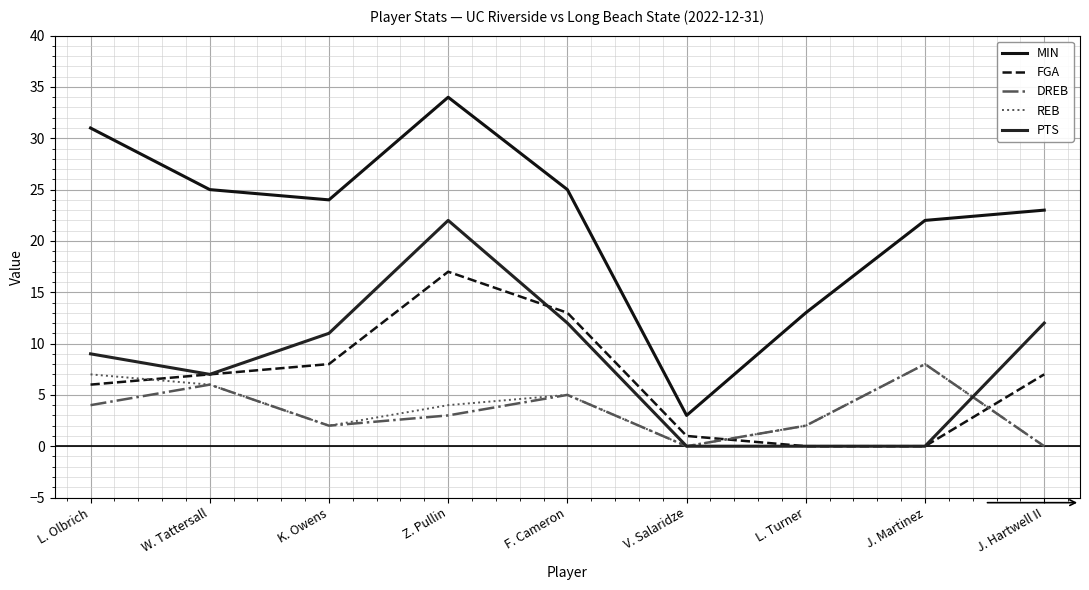

What is the difference between the maximum and minimum values in the REB series?

8